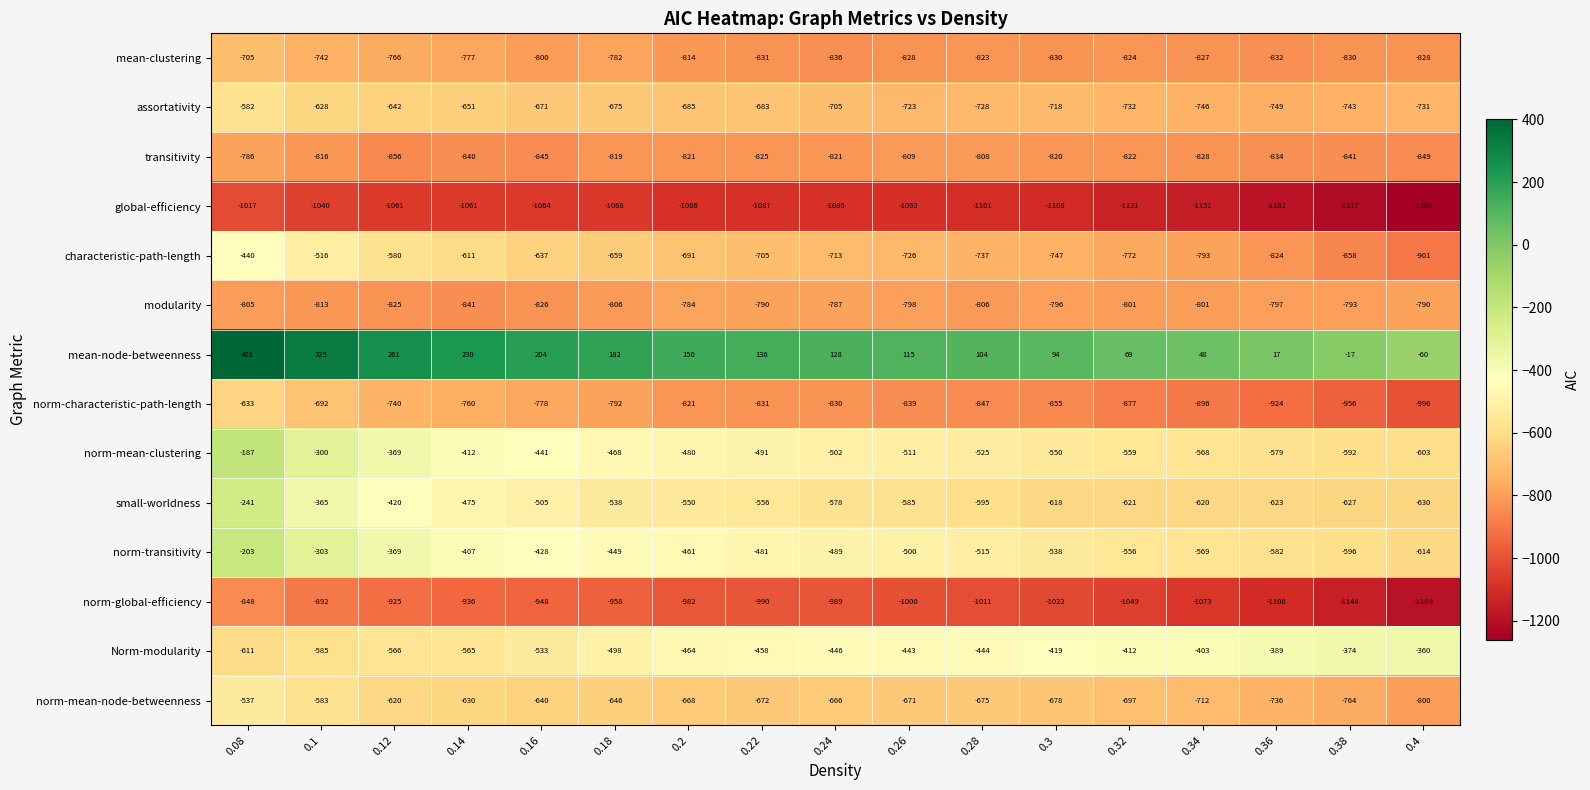

What is the total value across all series at 0.22?

-9264